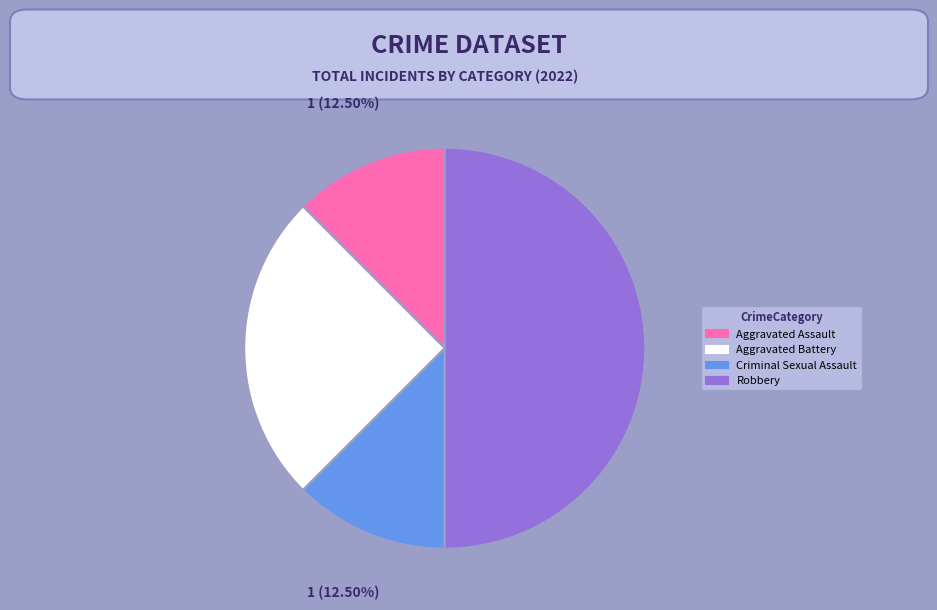

What is the largest slice in the pie chart?

Robbery